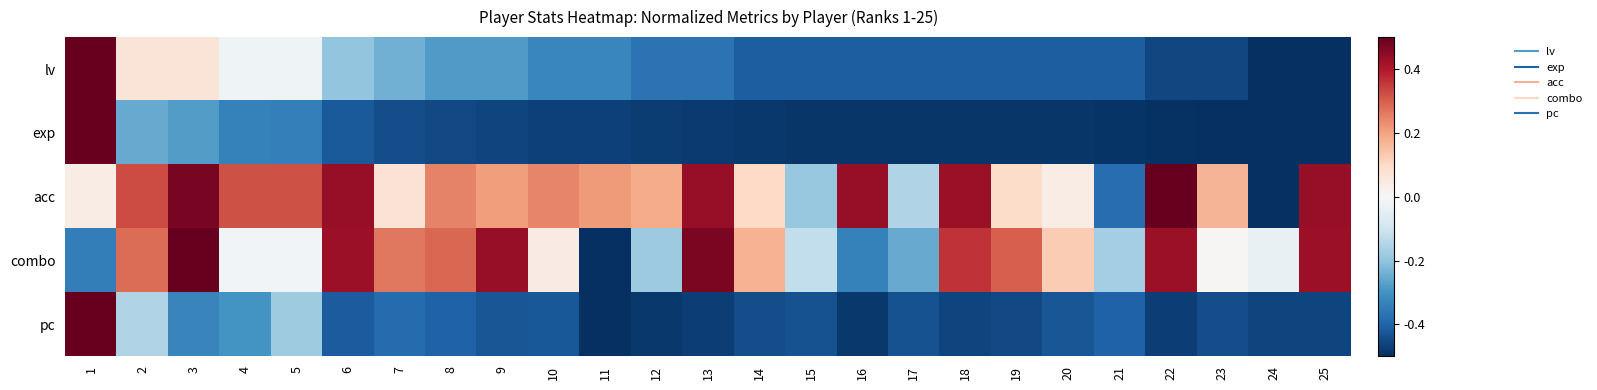

Reading left to right, extract all data points from this chart.

lv: 1=0.5	2=0.1	3=0.1	4=-0.0	5=-0.0	6=-0.2	7=-0.2	8=-0.3	9=-0.3	10=-0.3	11=-0.3	12=-0.4	13=-0.4	14=-0.4	15=-0.4	16=-0.4	17=-0.4	18=-0.4	19=-0.4	20=-0.4	21=-0.4	22=-0.5	23=-0.5	24=-0.5	25=-0.5
exp: 1=0.5	2=-0.3	3=-0.3	4=-0.3	5=-0.3	6=-0.4	7=-0.4	8=-0.5	9=-0.5	10=-0.5	11=-0.5	12=-0.5	13=-0.5	14=-0.5	15=-0.5	16=-0.5	17=-0.5	18=-0.5	19=-0.5	20=-0.5	21=-0.5	22=-0.5	23=-0.5	24=-0.5	25=-0.5
acc: 1=0.0	2=0.3	3=0.5	4=0.3	5=0.3	6=0.4	7=0.1	8=0.2	9=0.2	10=0.2	11=0.2	12=0.2	13=0.4	14=0.1	15=-0.2	16=0.4	17=-0.2	18=0.4	19=0.1	20=0.0	21=-0.4	22=0.5	23=0.2	24=-0.5	25=0.4
combo: 1=-0.3	2=0.3	3=0.5	4=-0.0	5=-0.0	6=0.4	7=0.3	8=0.3	9=0.4	10=0.0	11=-0.5	12=-0.2	13=0.5	14=0.2	15=-0.1	16=-0.3	17=-0.3	18=0.4	19=0.3	20=0.1	21=-0.2	22=0.4	23=0.0	24=-0.0	25=0.4
pc: 1=0.5	2=-0.1	3=-0.3	4=-0.3	5=-0.2	6=-0.4	7=-0.4	8=-0.4	9=-0.4	10=-0.4	11=-0.5	12=-0.5	13=-0.5	14=-0.4	15=-0.4	16=-0.5	17=-0.4	18=-0.5	19=-0.5	20=-0.4	21=-0.4	22=-0.5	23=-0.4	24=-0.5	25=-0.5